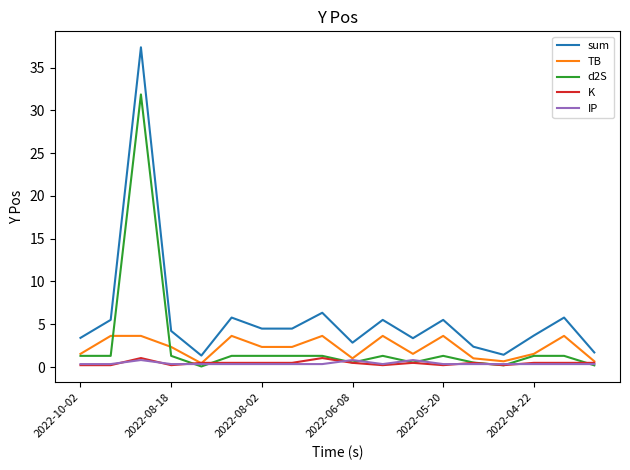

True or false: sum and K intersect in this chart.

False